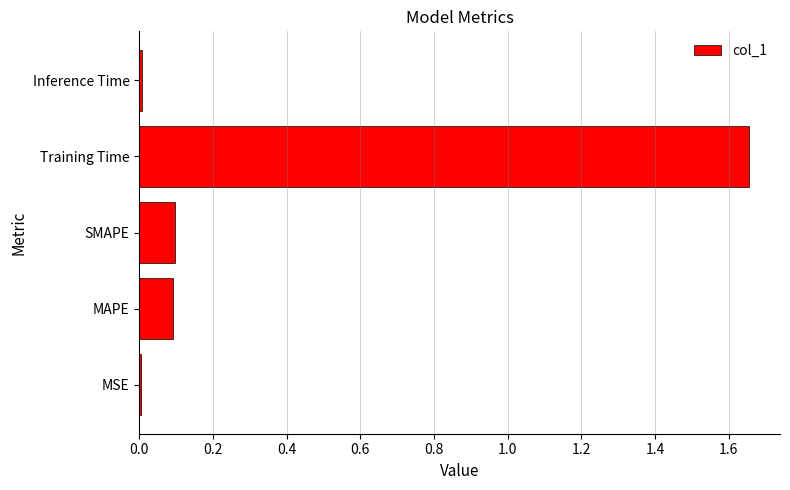

Which has a higher value, MSE or MAPE?

MAPE